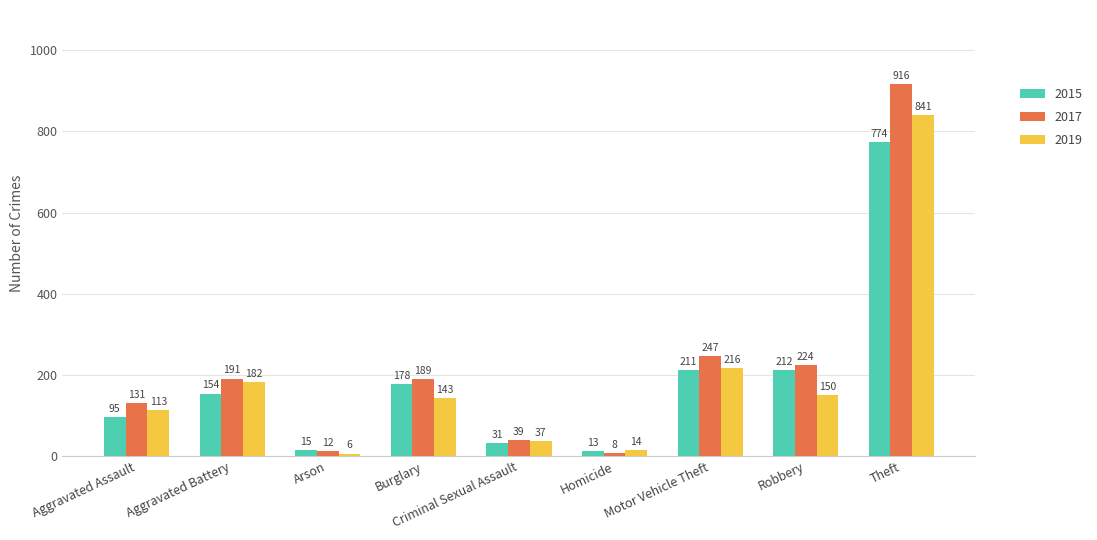

What is the spread (max minus min) of values at Aggravated Battery?

37